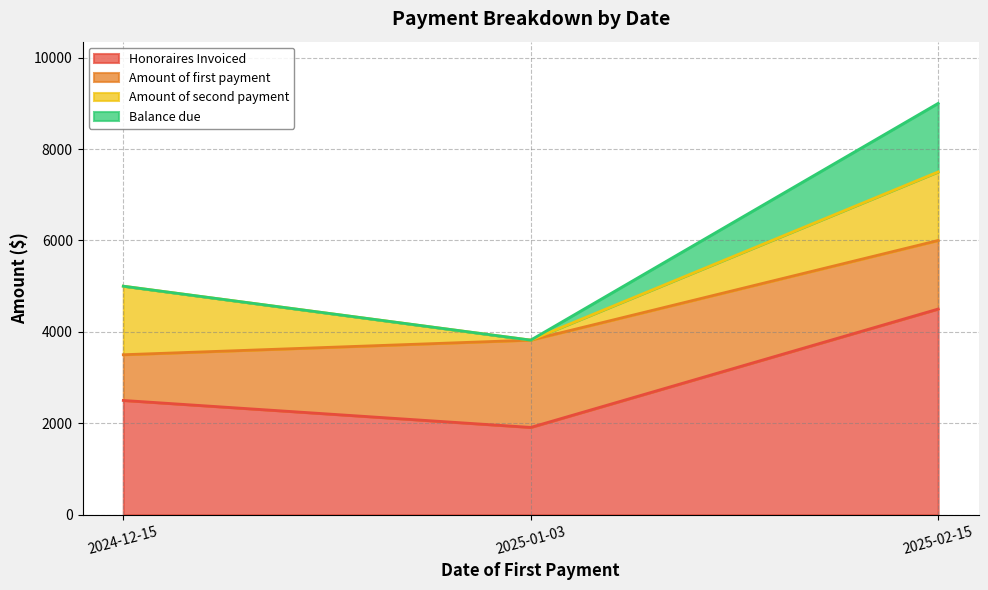

What is the value of the Honoraires Invoiced point at the 2nd from the left?

1910